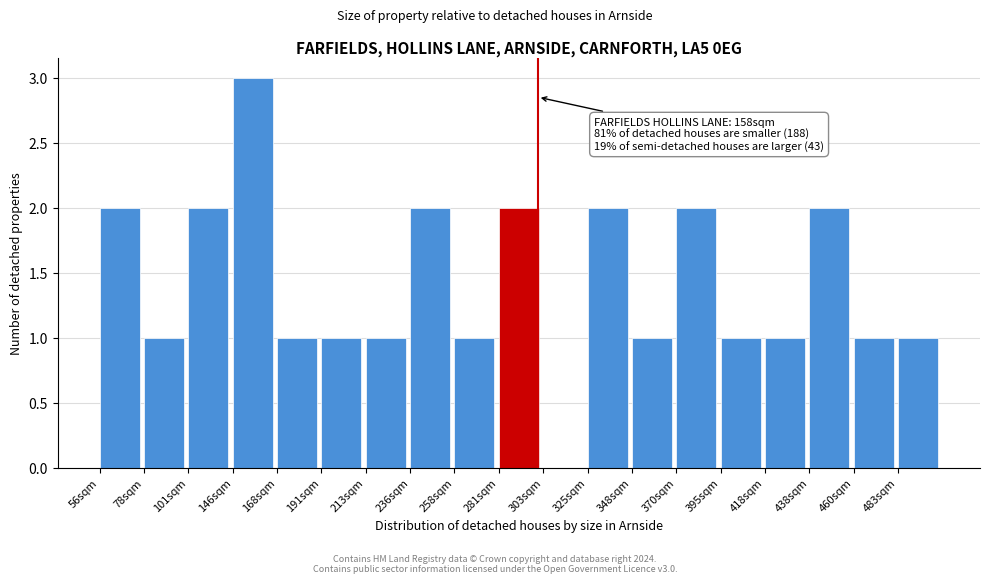

Reading left to right, list all the values displayed in this chart.

56sqm=2	78sqm=1	101sqm=2	146sqm=3	168sqm=1	191sqm=1	213sqm=1	236sqm=2	258sqm=1	281sqm=2	303sqm=0	325sqm=2	348sqm=1	370sqm=2	395sqm=1	418sqm=1	438sqm=2	460sqm=1	483sqm=1